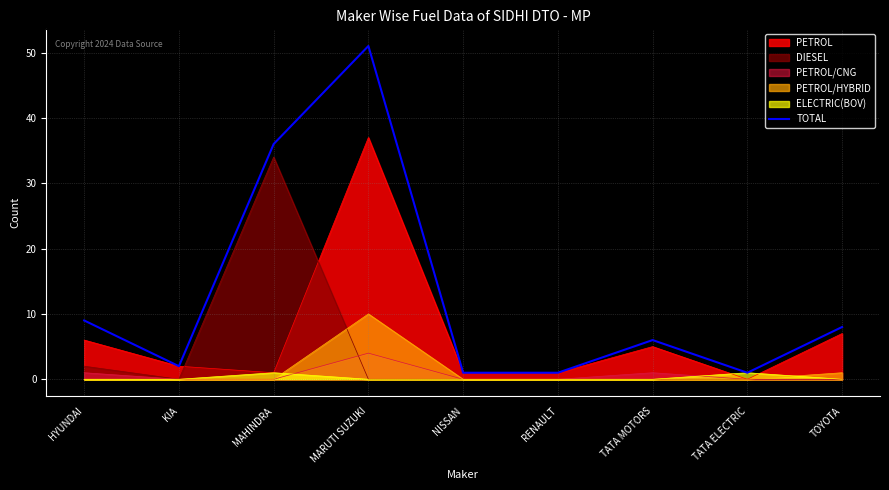

At which label does DIESEL reach its peak?

MAHINDRA